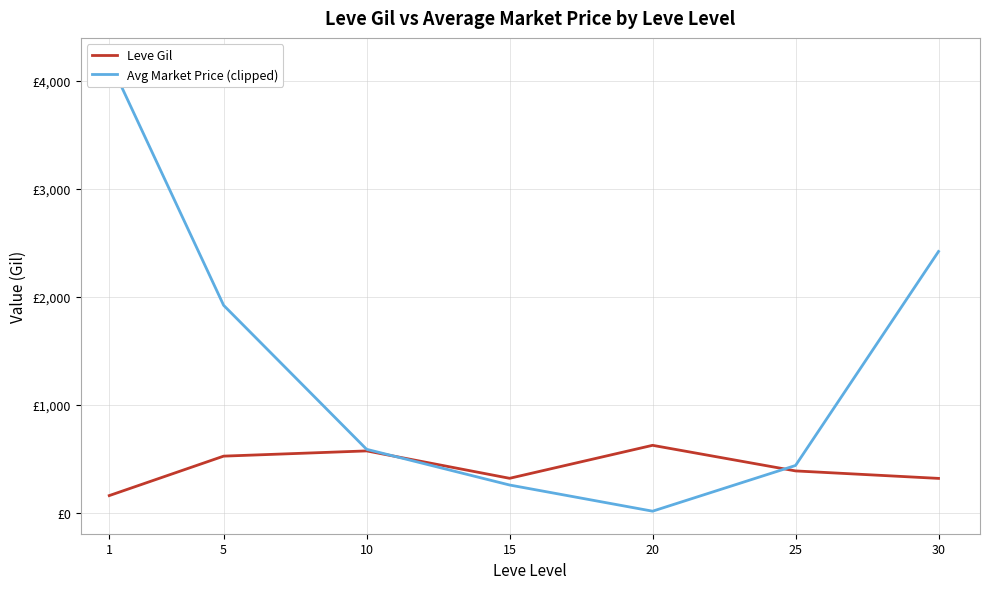

Rank the series by their average value, from lowest to highest.

Leve Gil, Avg Market Price (clipped)